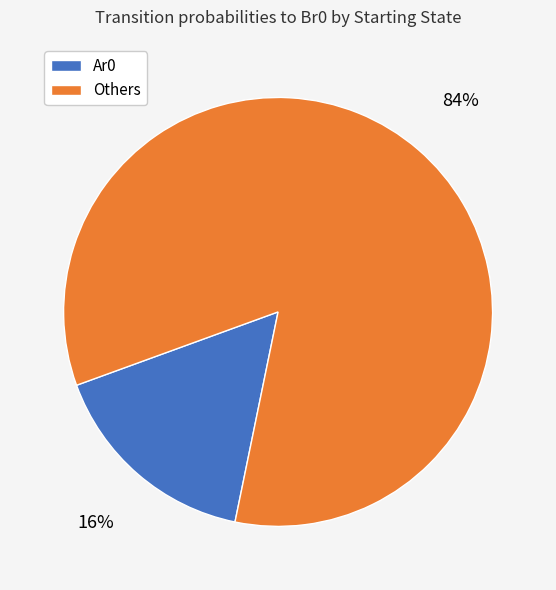

Is there a majority slice in this chart?

Yes